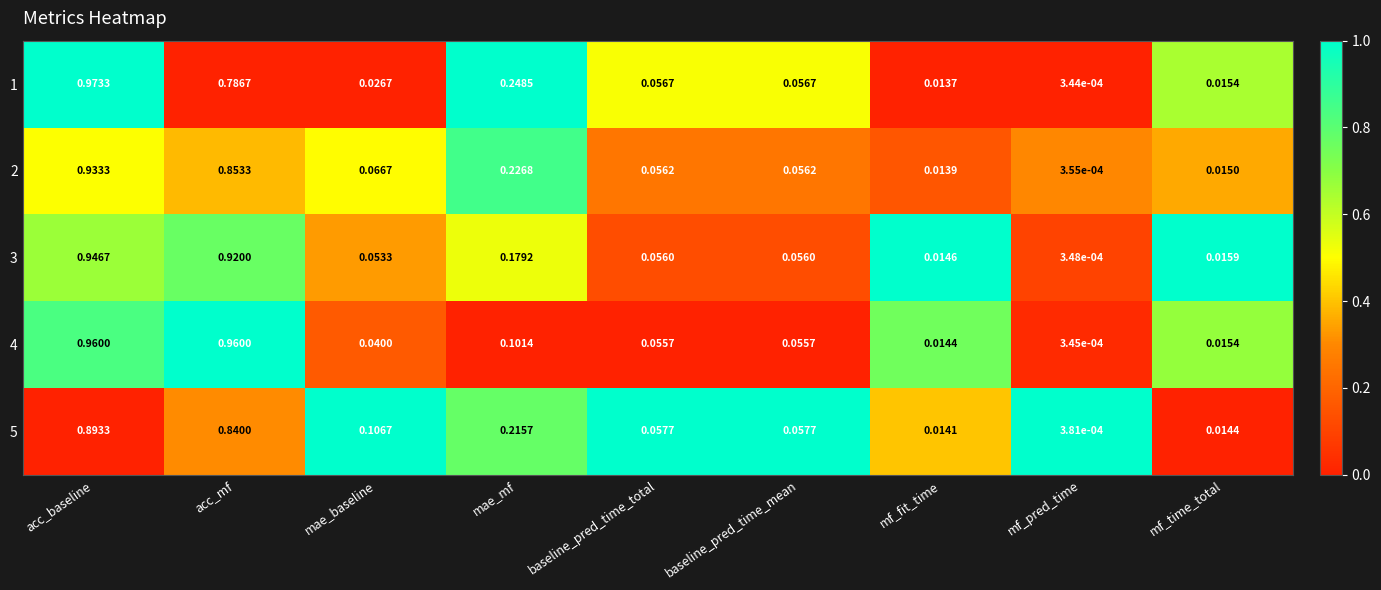

At which category does the chart reach its peak across all series?

acc_baseline